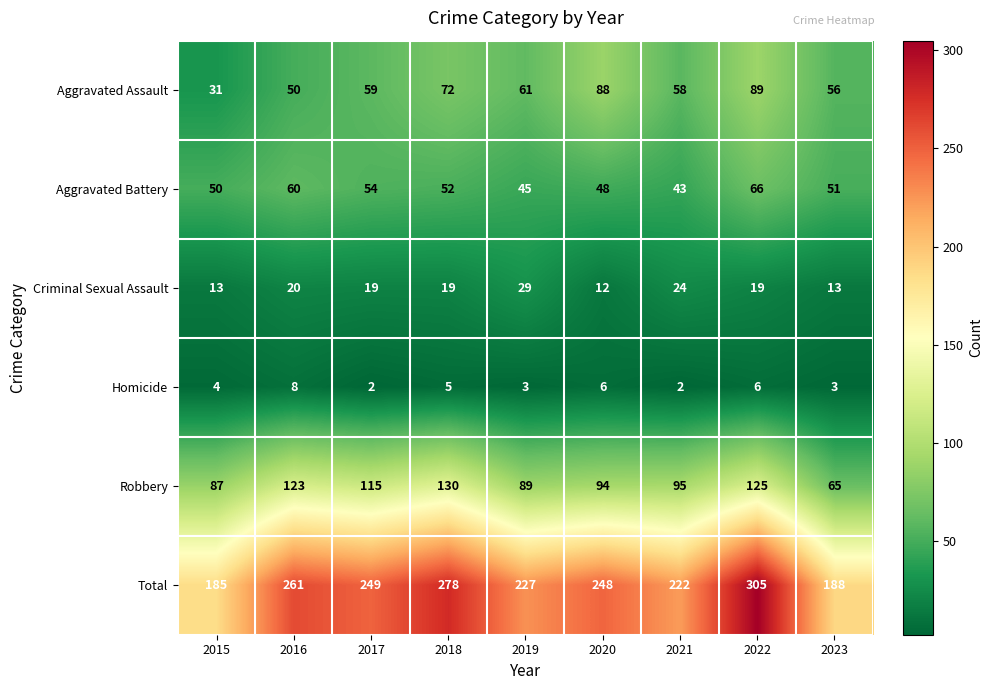

At which category is the sum across all series the highest?

2022